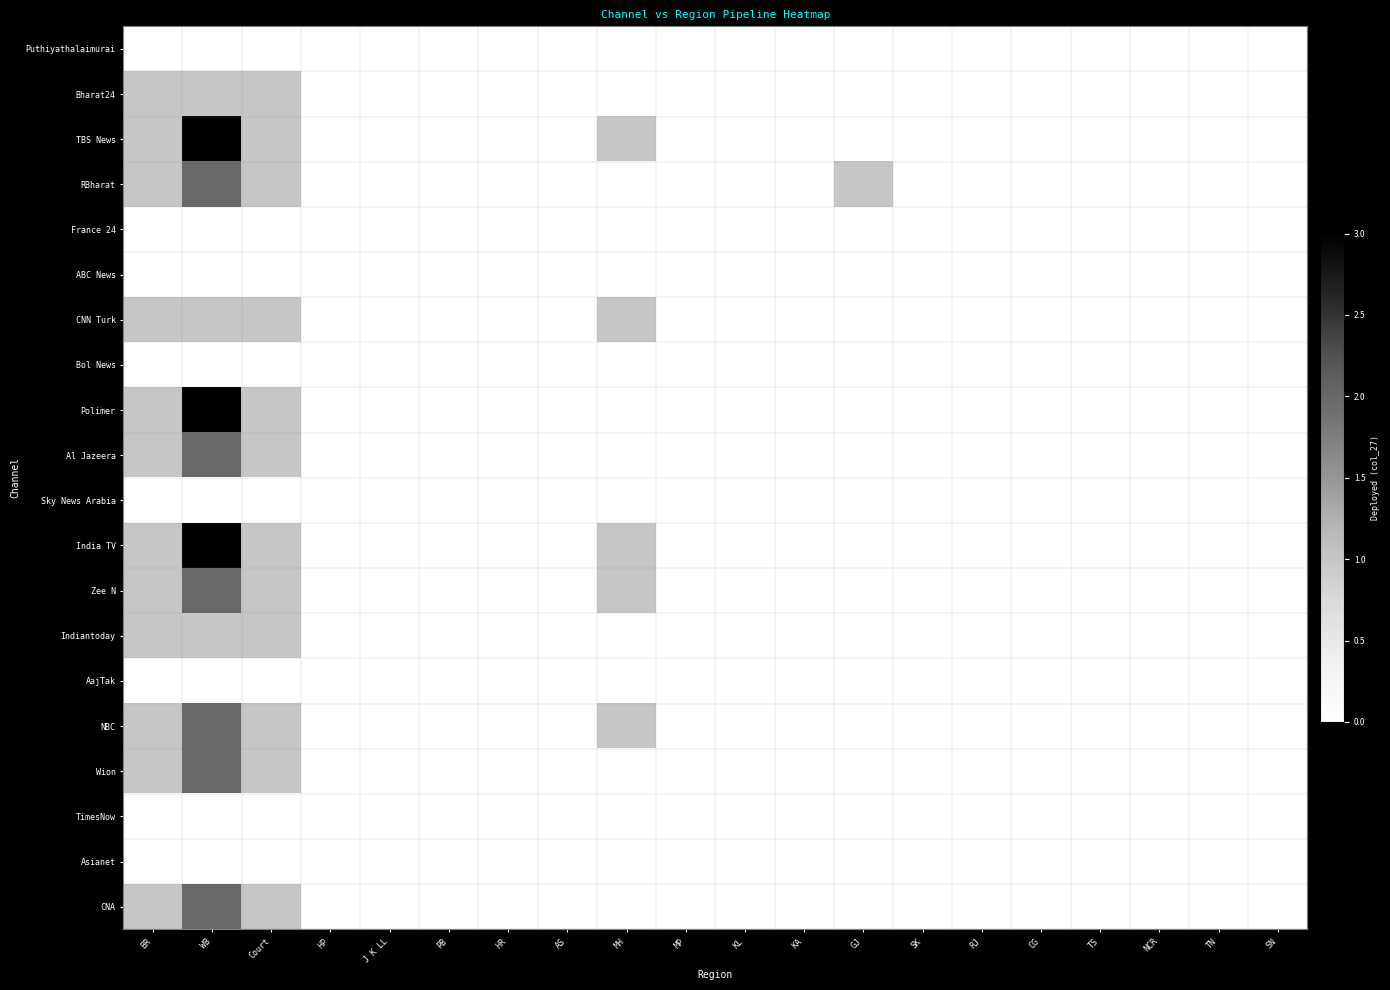

Between HR and TS, which is larger?

HR